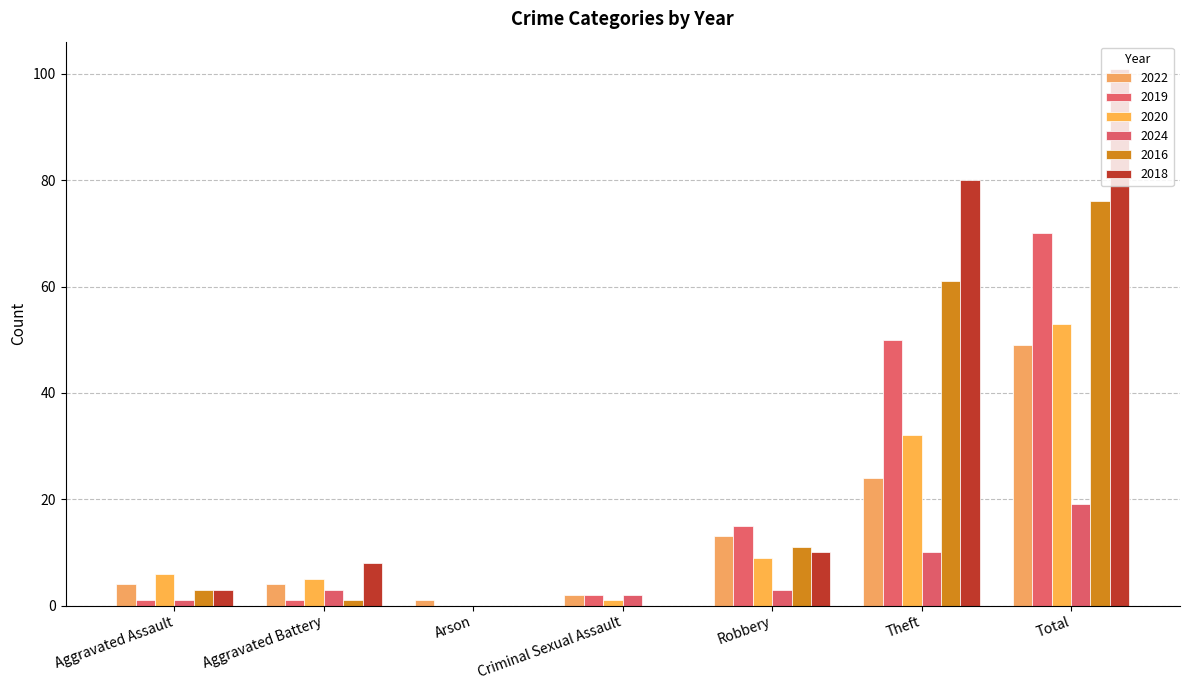

What is the spread (max minus min) of values at Robbery?

12